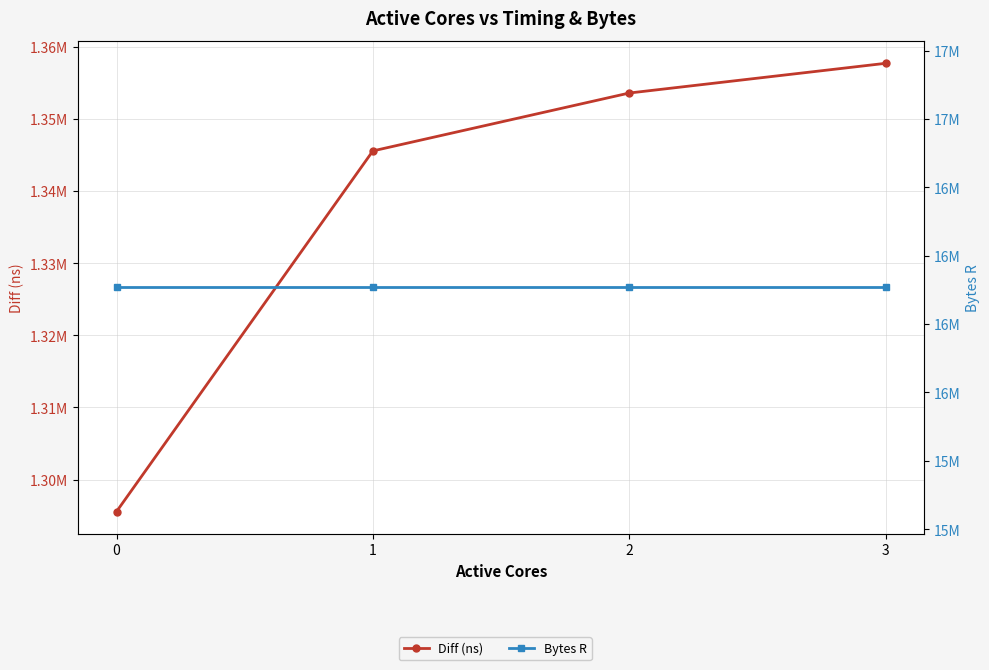

What is the total value across all series at 2?

17737625